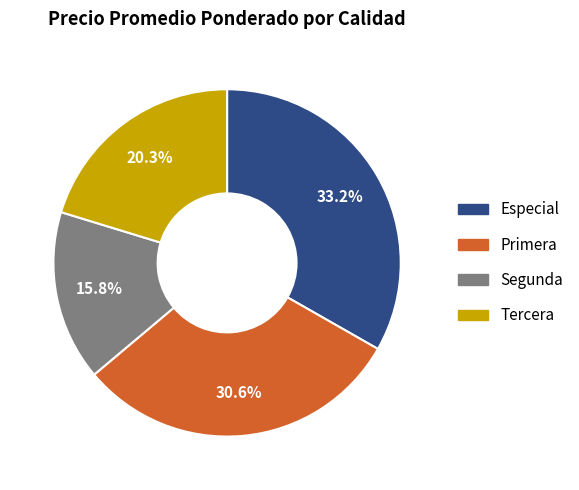

Does any single category account for the majority?

No